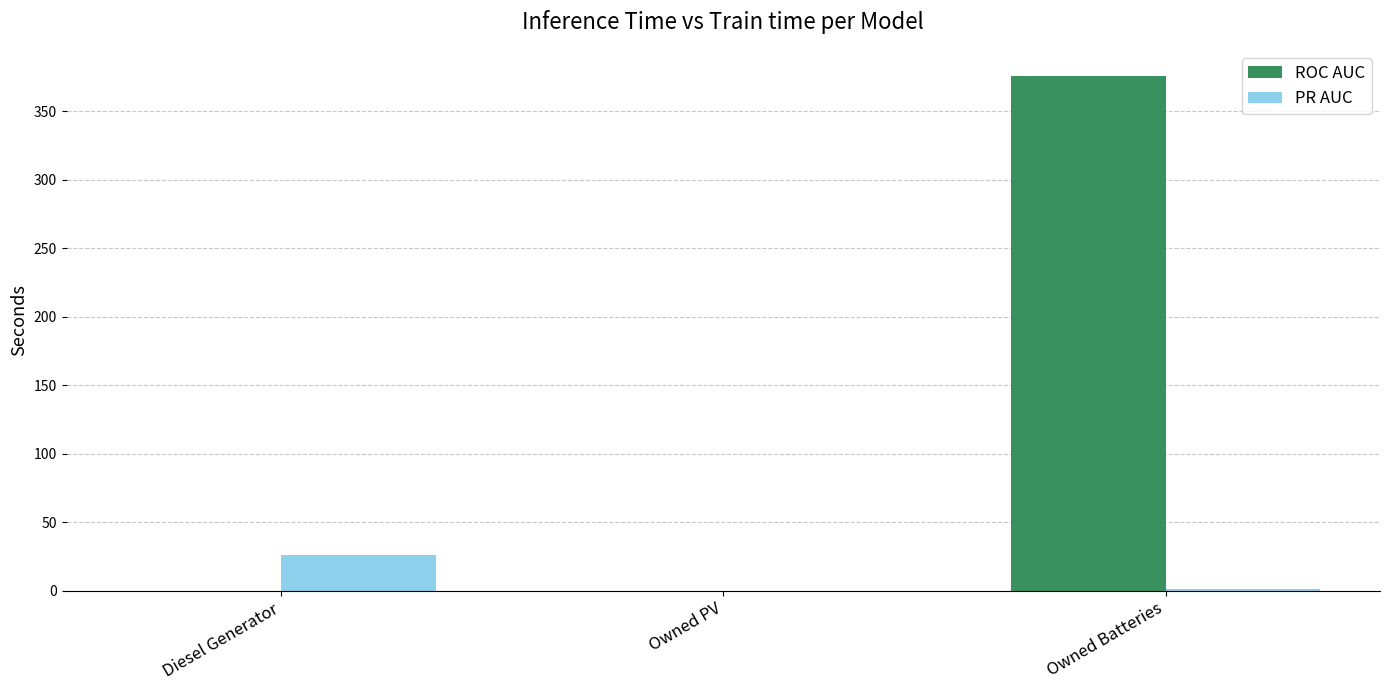

Are the bars grouped side by side (vs. stacked)?

Yes